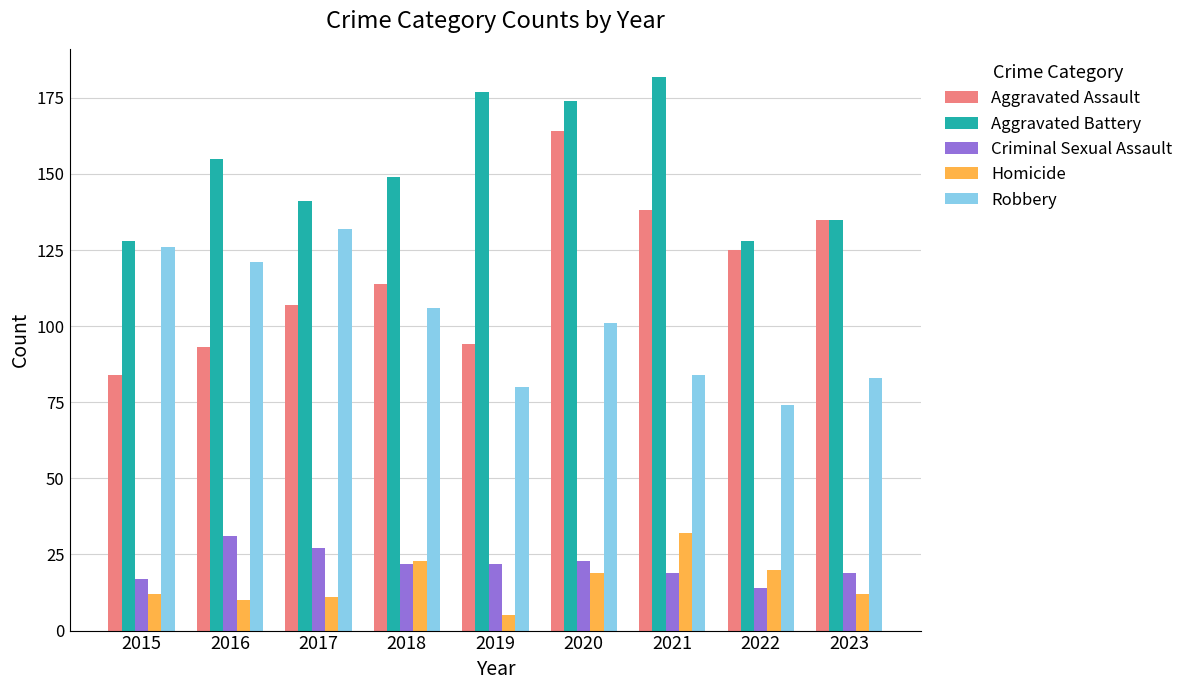

What is the difference between the Robbery values at 2022 and 2017?

58